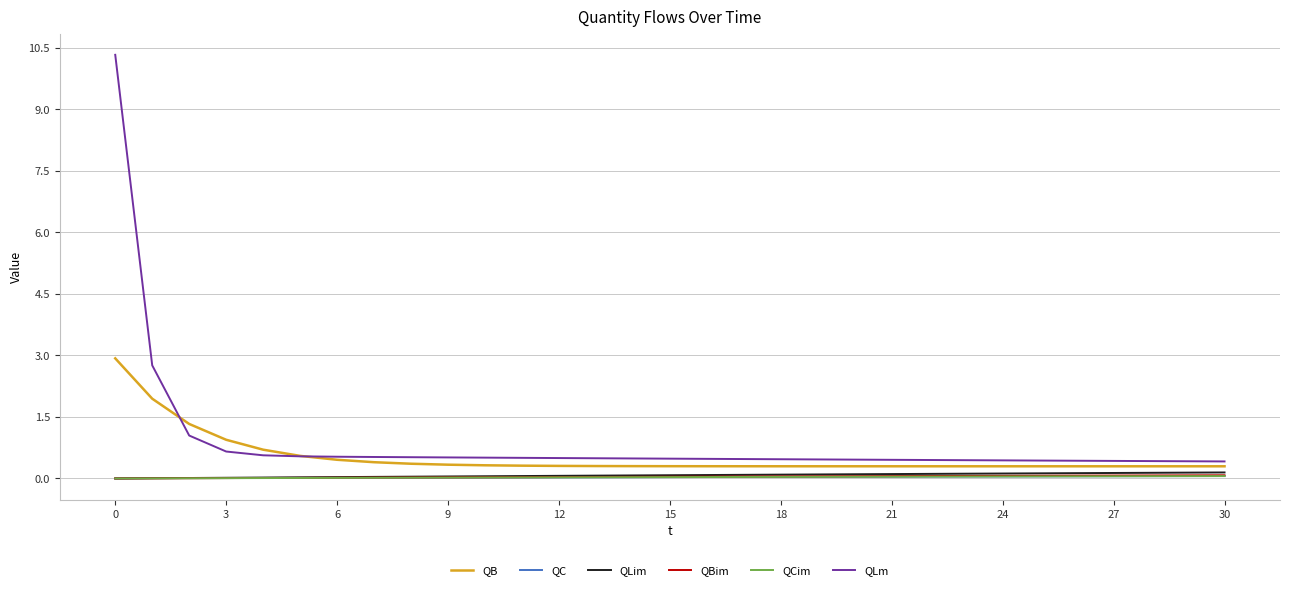

What is the lowest value of the QB series?

0.3